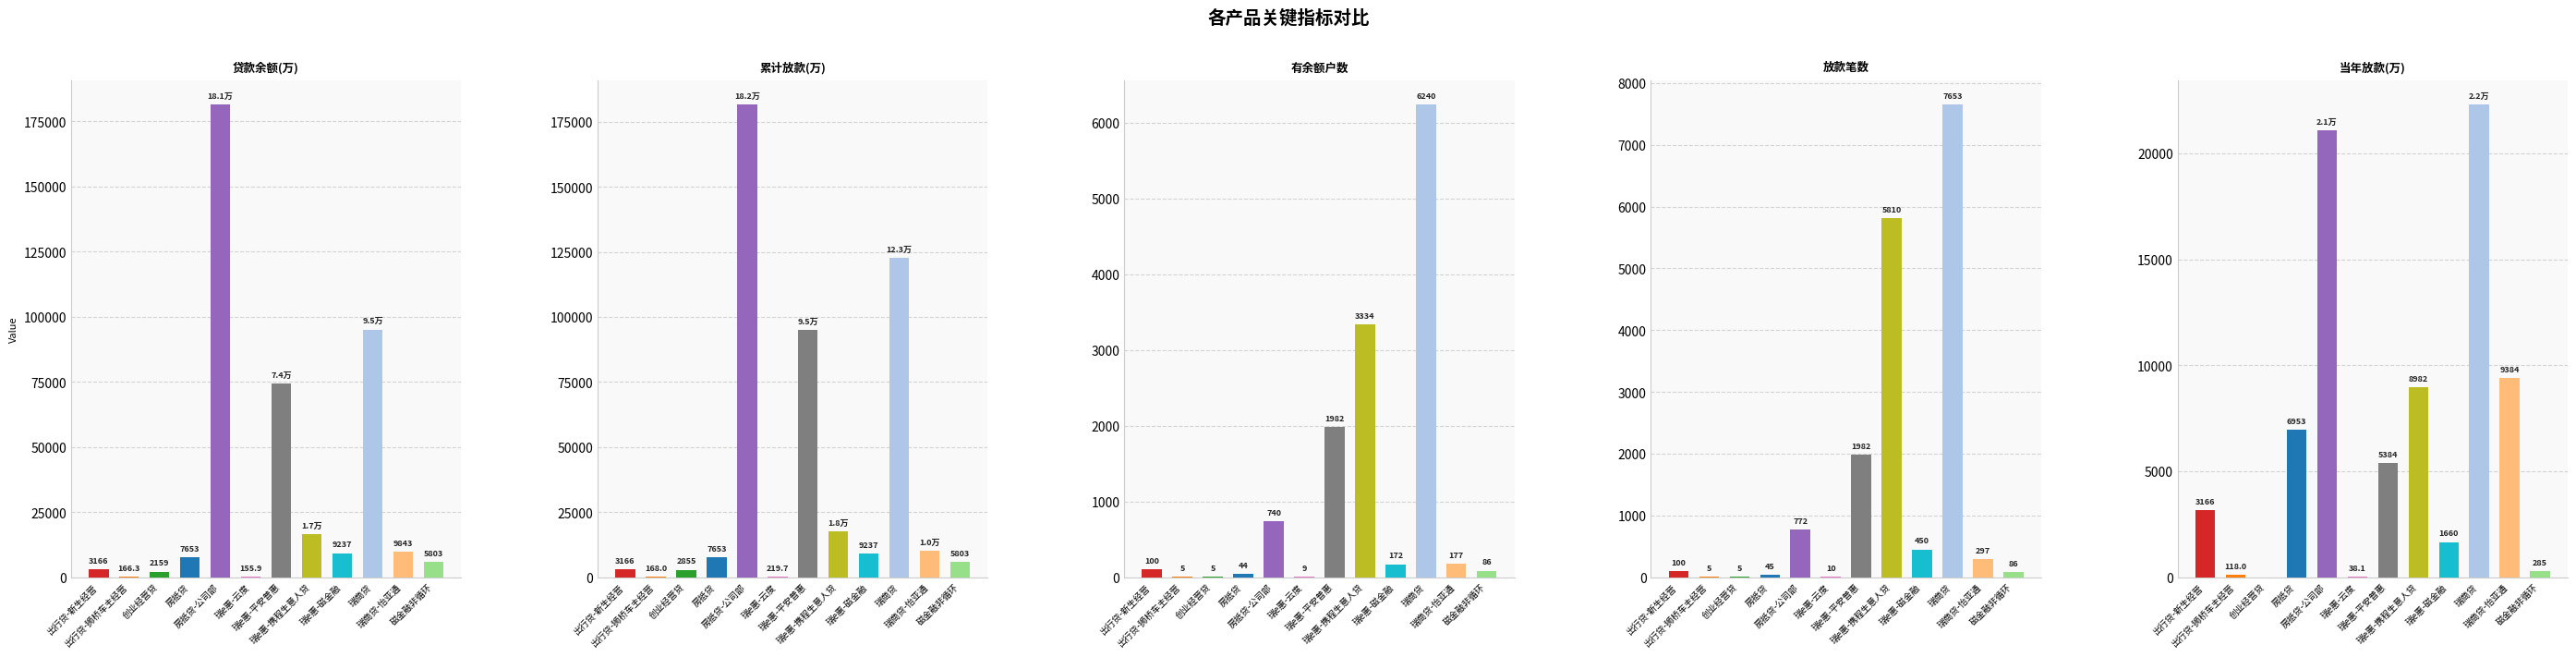

What is the maximum value shown in the chart?

181646.0